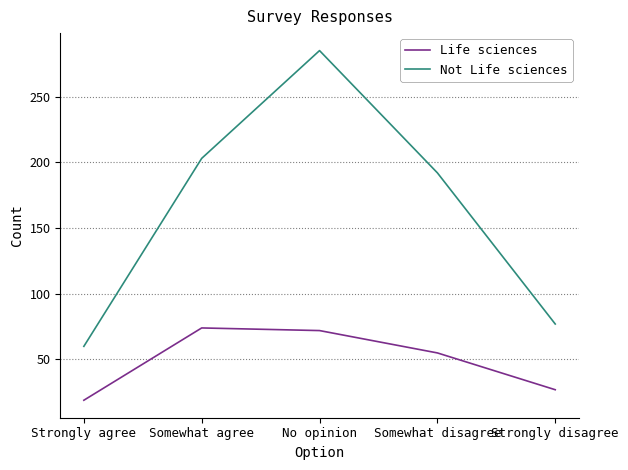

What is the difference between the highest and lowest values at Strongly agree?

41